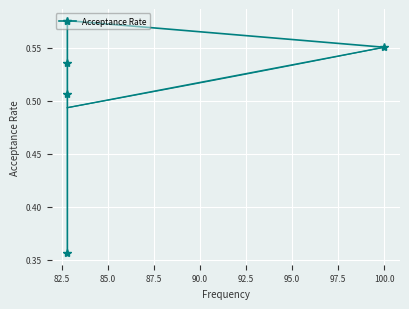

True or false: the data shows 0.3 at 100.0.

False